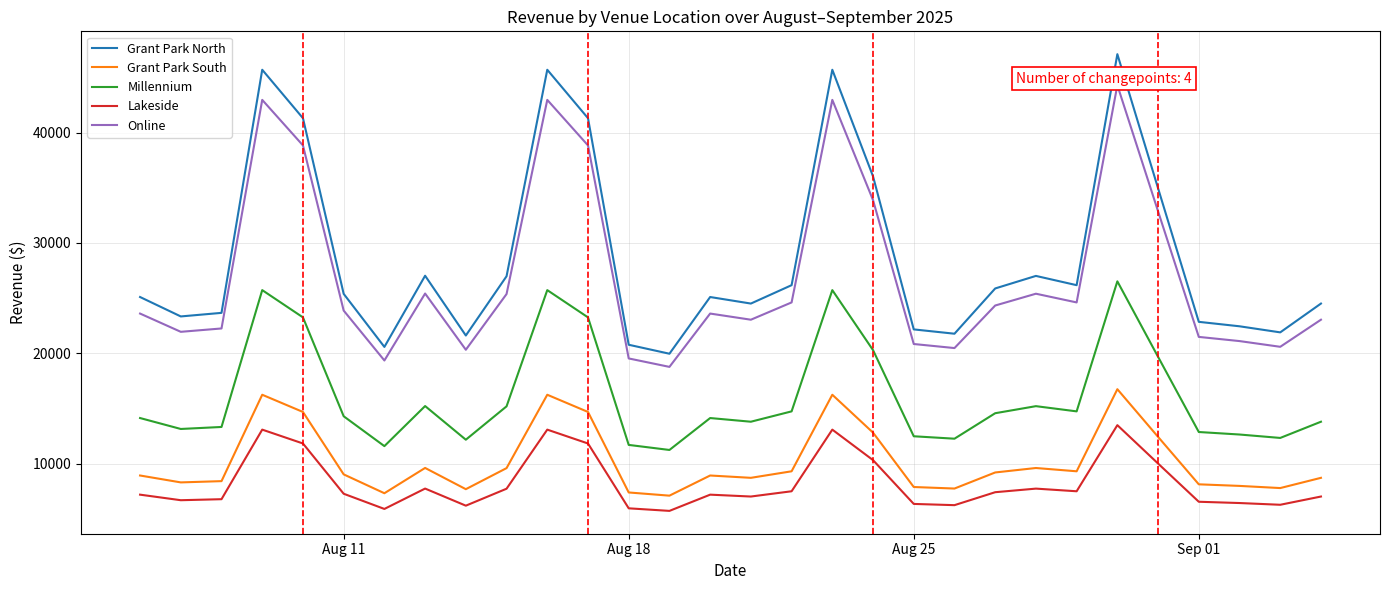

True or false: Millennium and Lakeside intersect in this chart.

False